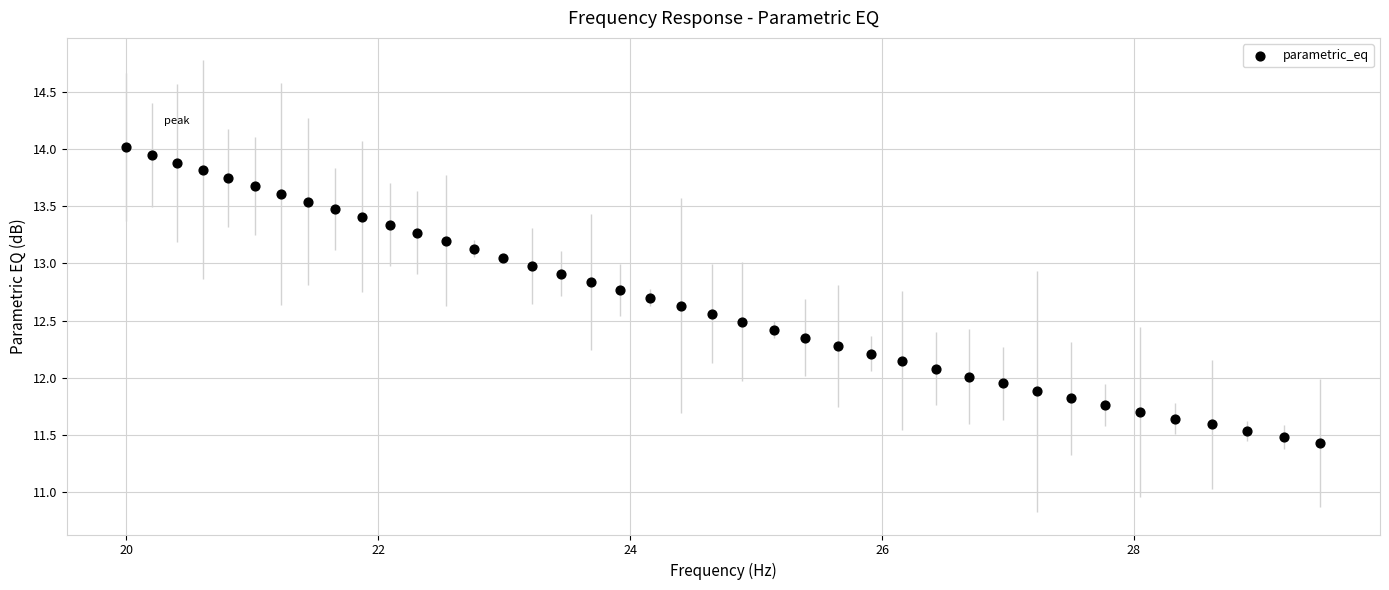

What is the range of Y values (max minus min)?

2.6